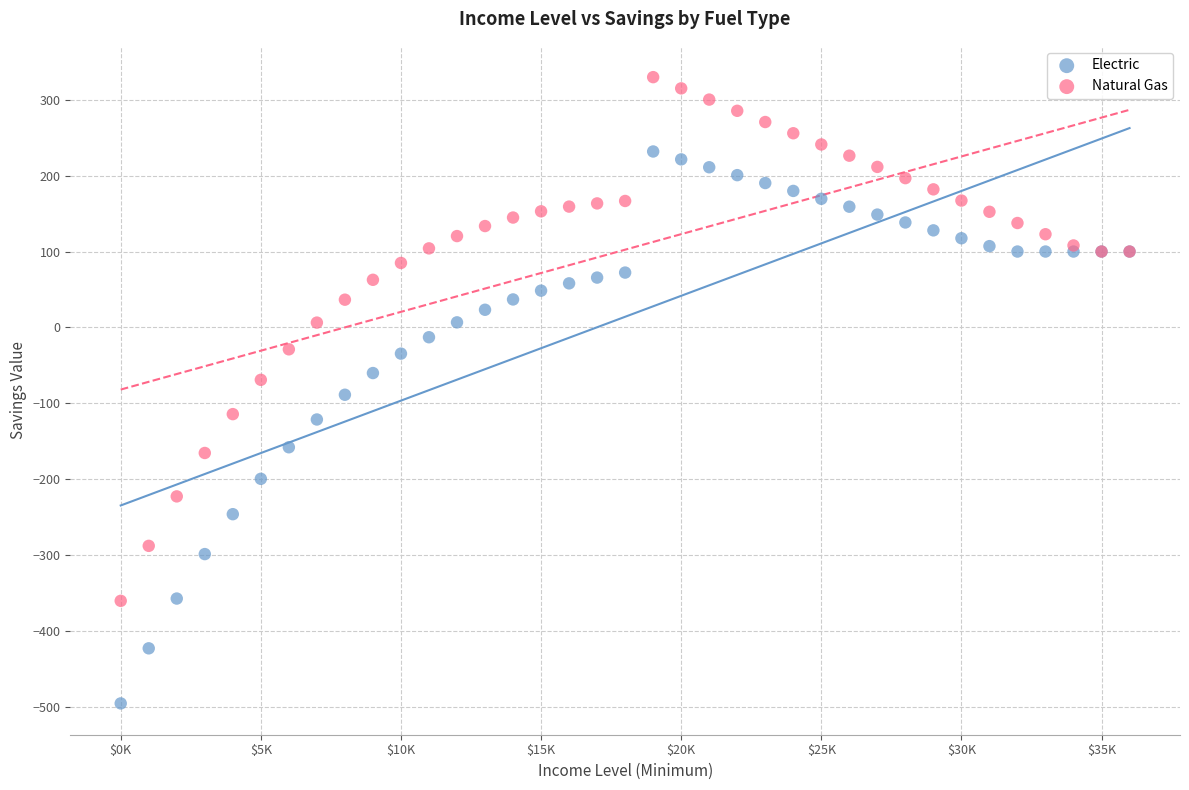

Which series reaches the maximum Y coordinate?

Natural Gas